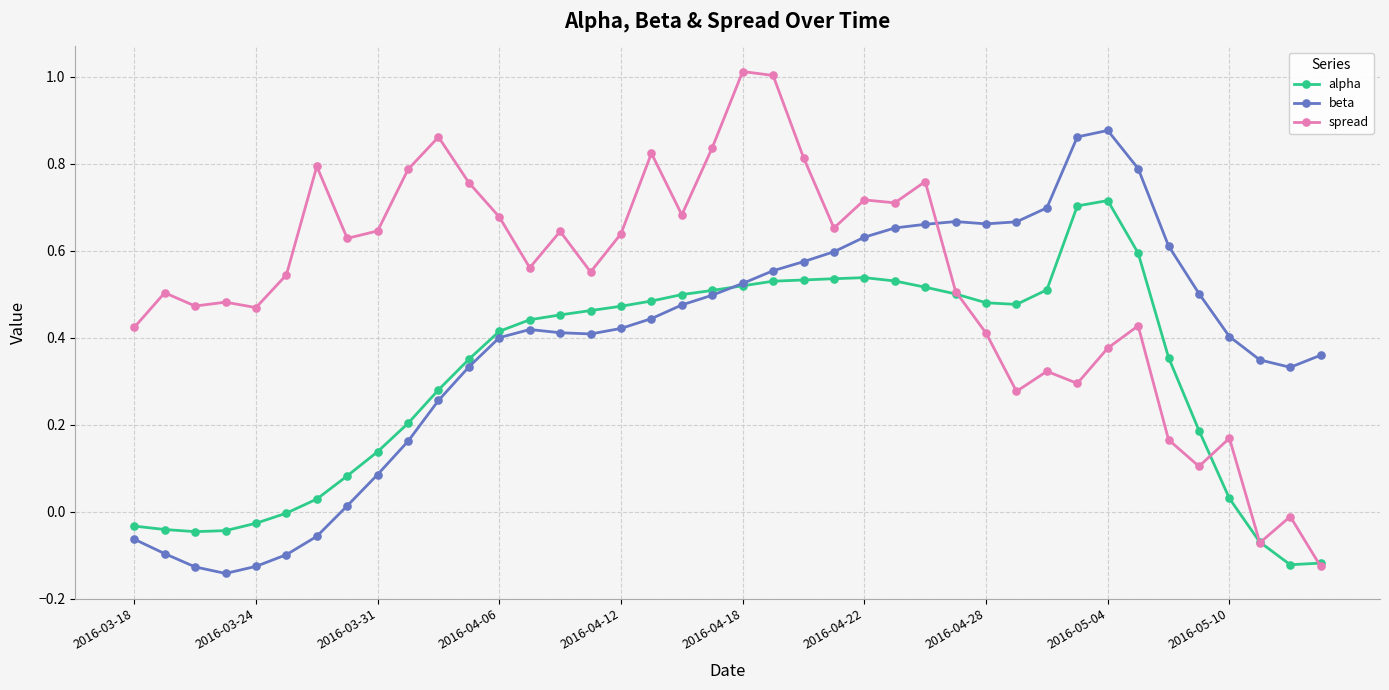

True or false: alpha has more than 1 interior local peaks.

True